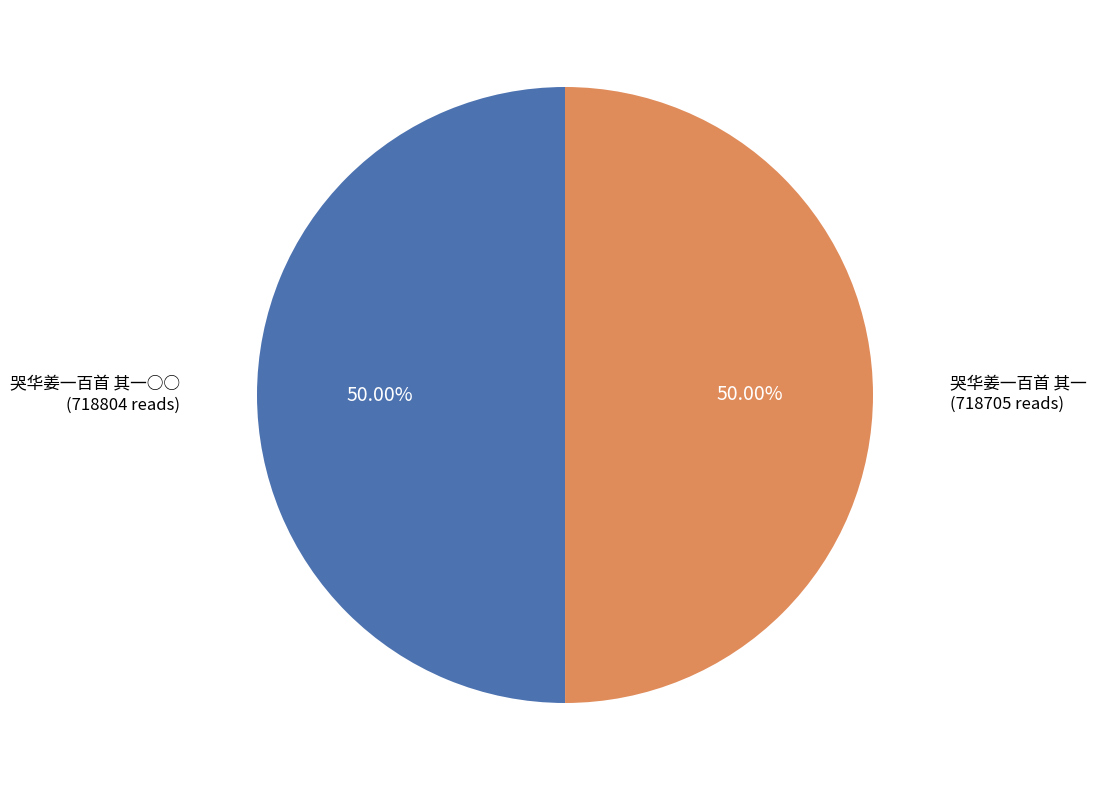

To the nearest percent, what is the average slice percentage?

50%